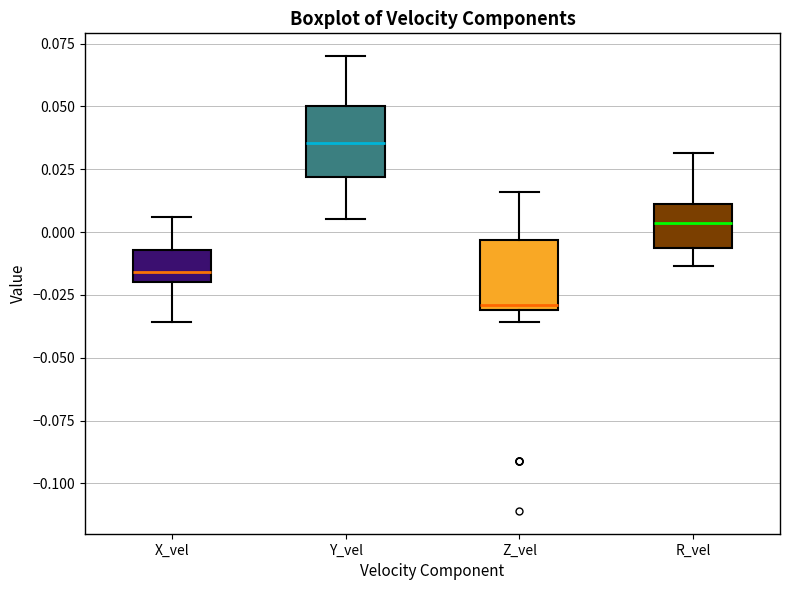

Reading left to right, transcribe this box plot: for each box, give where its median line is, the range the box spans, and where its two whiskers end, as read against the y-axis. The values are not printed on the chart, so give them approximately, as read against the axis.

X_vel: median -0.015, box -0.020 to -0.005, whiskers -0.035 to 0.005
Y_vel: median 0.035, box 0.020 to 0.050, whiskers 0.005 to 0.070
Z_vel: median -0.030 (just above the box's lower edge), box -0.030 to -0.005, whiskers -0.035 to 0.015
R_vel: median 0.005, box -0.005 to 0.010, whiskers -0.015 to 0.030